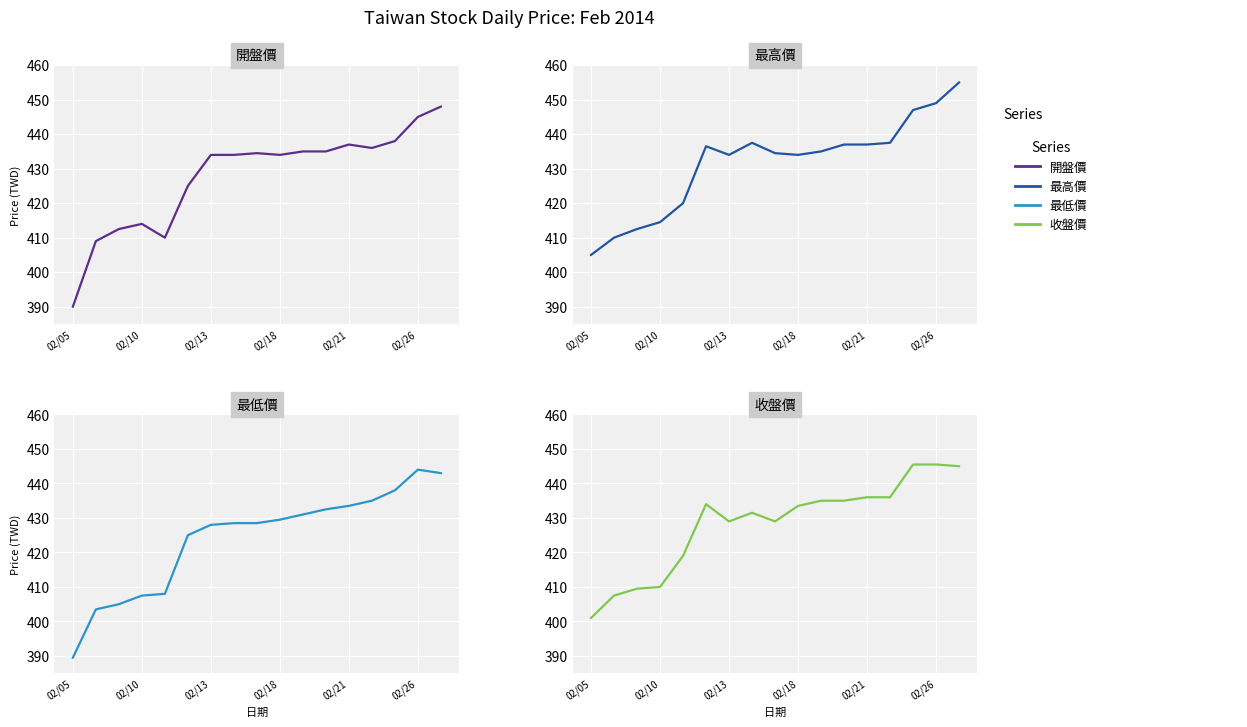

What are all the series names shown in the legend?

開盤價, 最高價, 最低價, 收盤價